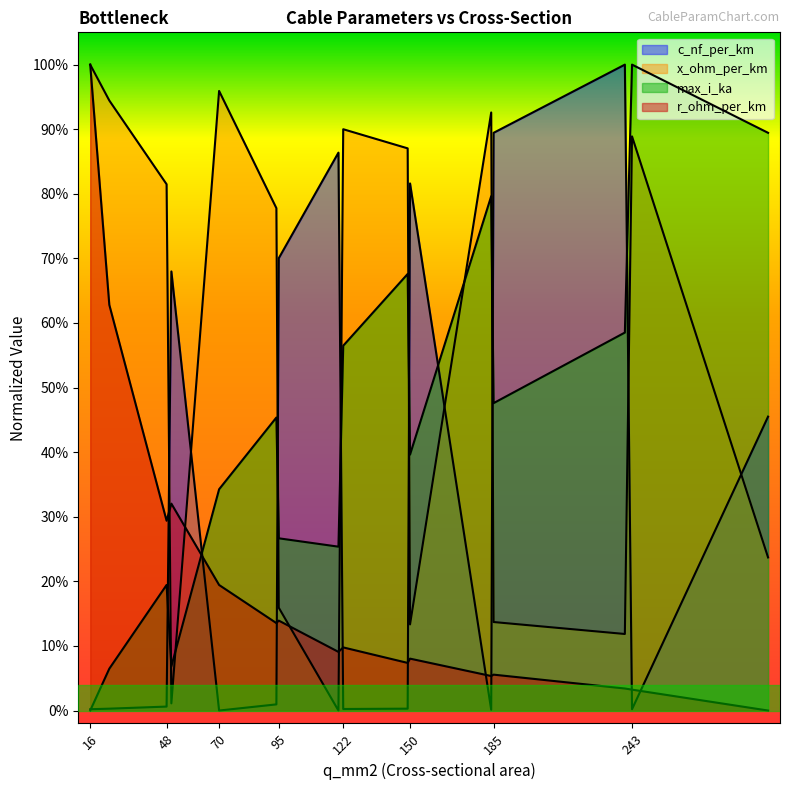

At how many categories does at least one series exceed 0?

16